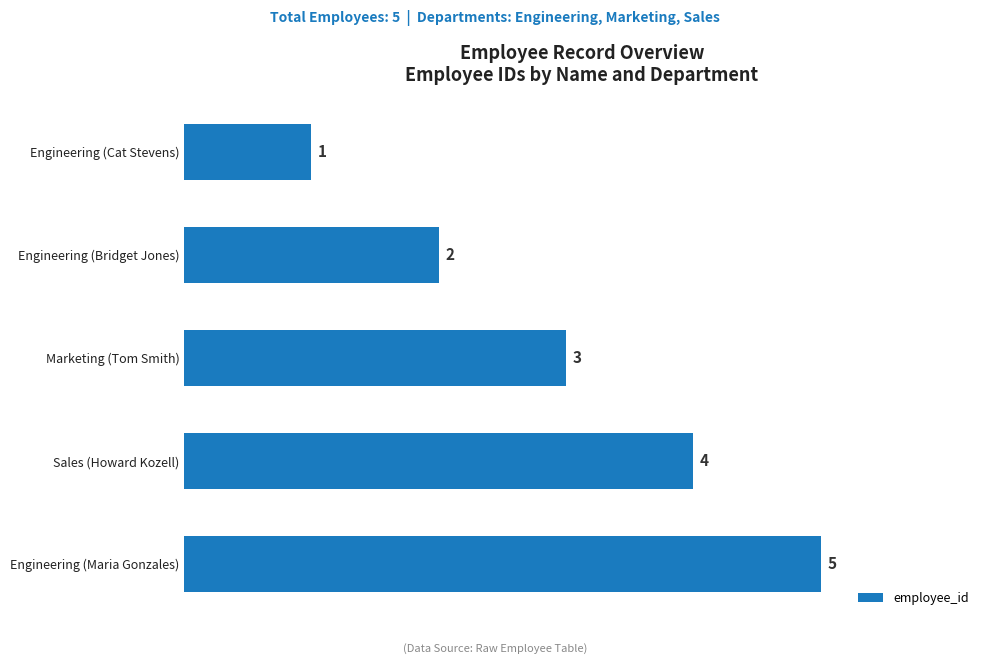

What position from the bottom is Engineering (Bridget Jones)?

4